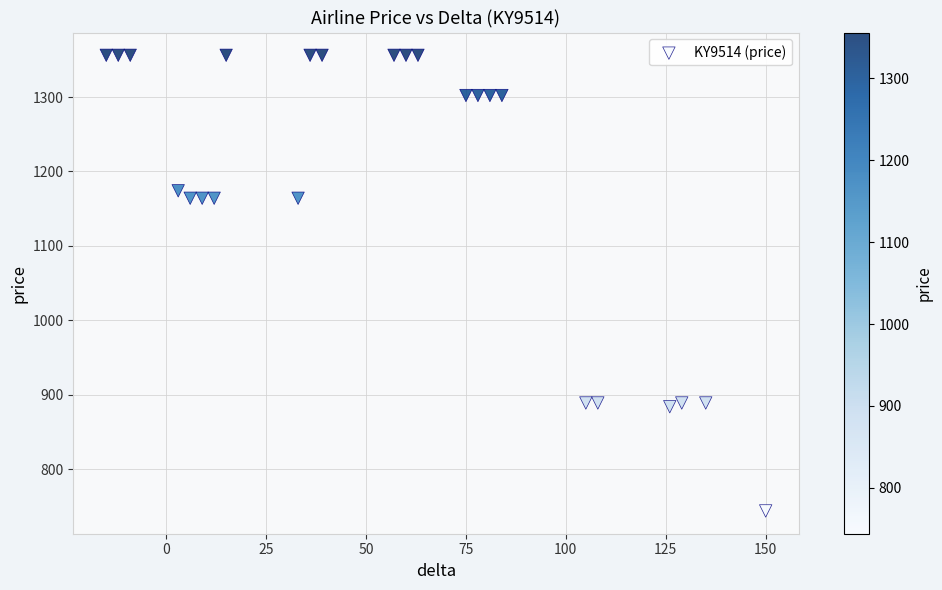

What is the range of Y values (max minus min)?

612